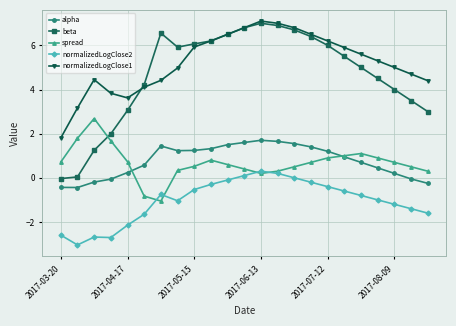

After their last crossing, which series has the higher values: spread or alpha?

spread